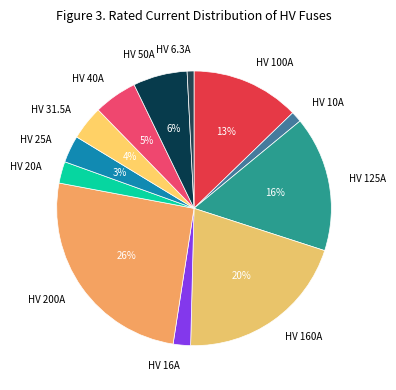

Does HV 16A account for over 50% of the chart?

No